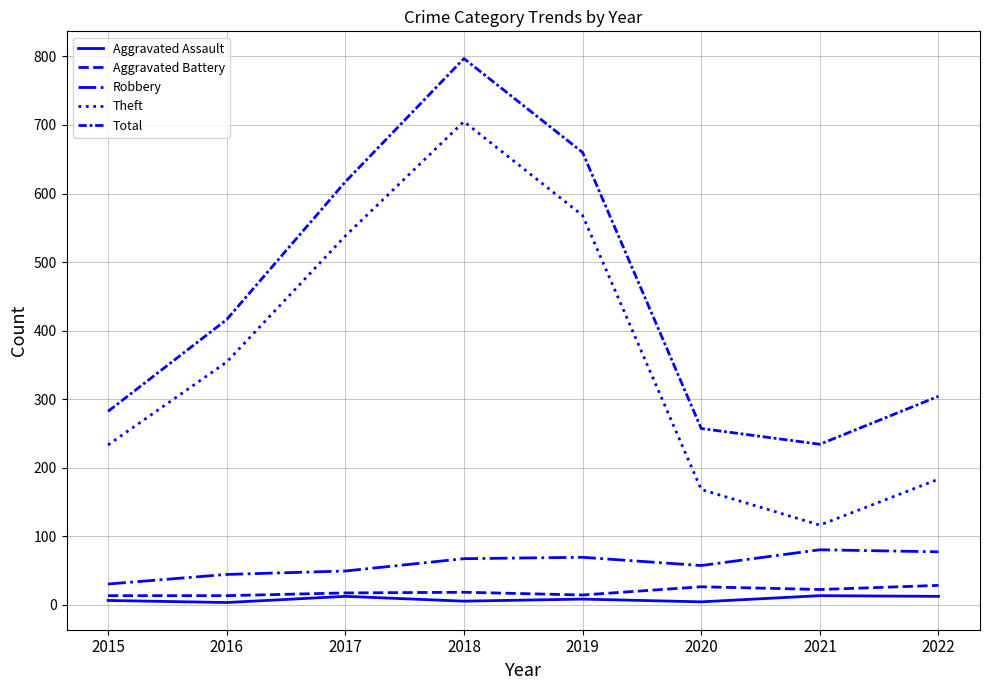

Is it true that Theft equals 538 at 2017?

True